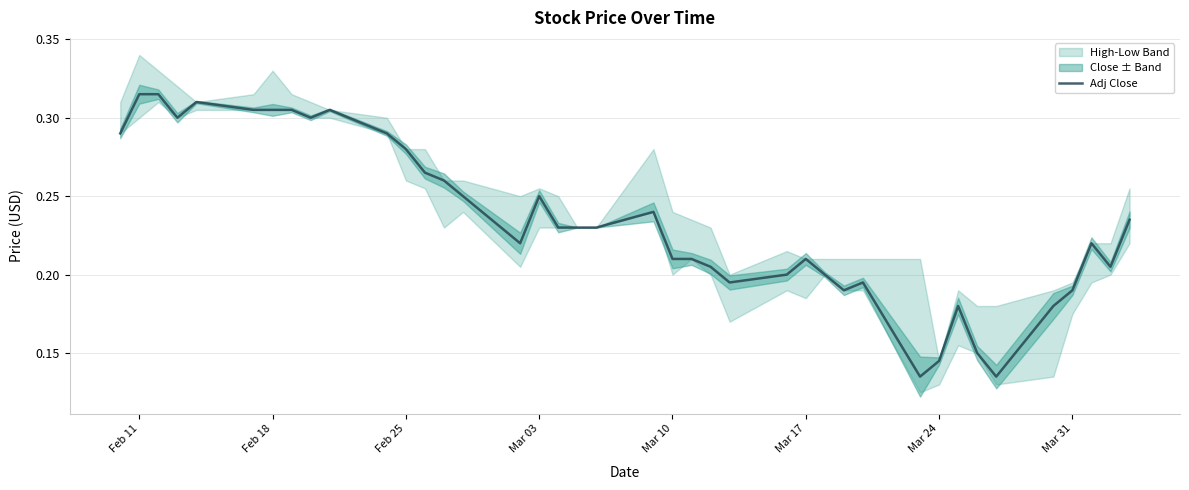

True or false: there are more than 2 points higher than both neighbors.

True